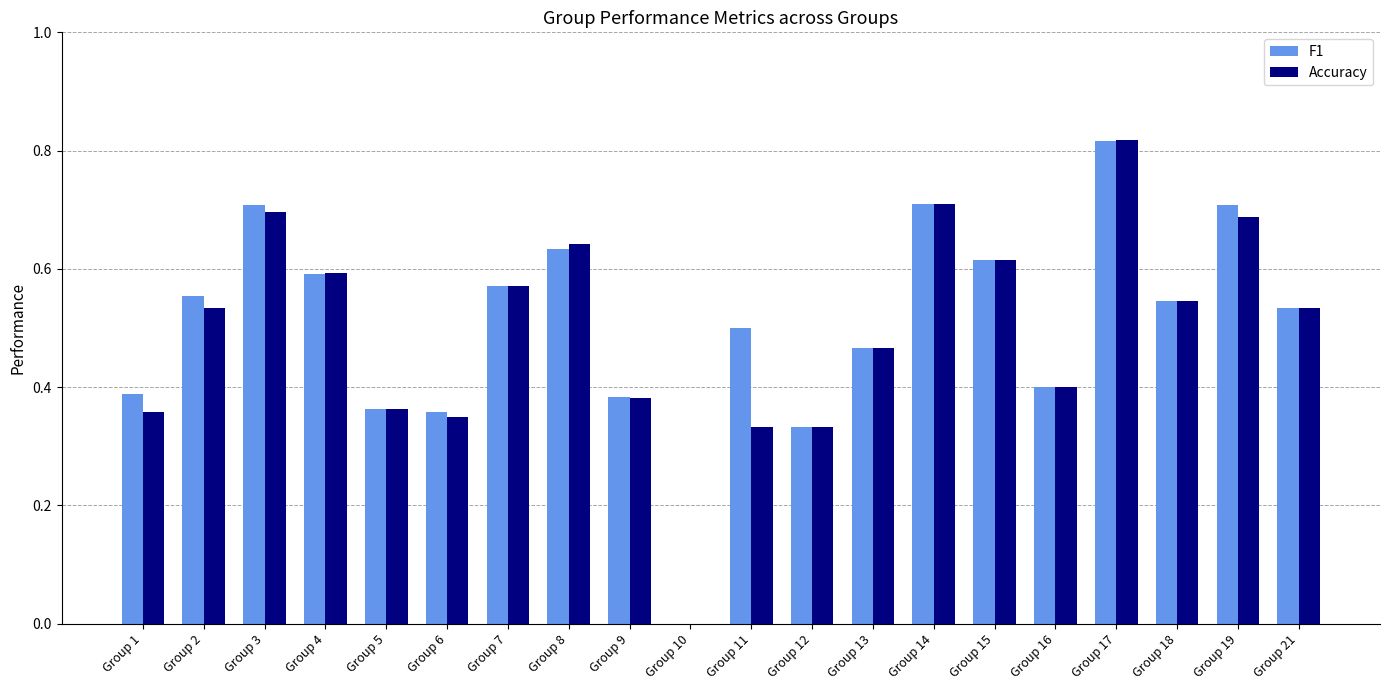

Is the value of F1 at Group 1 greater than the value of Accuracy at Group 2?

No